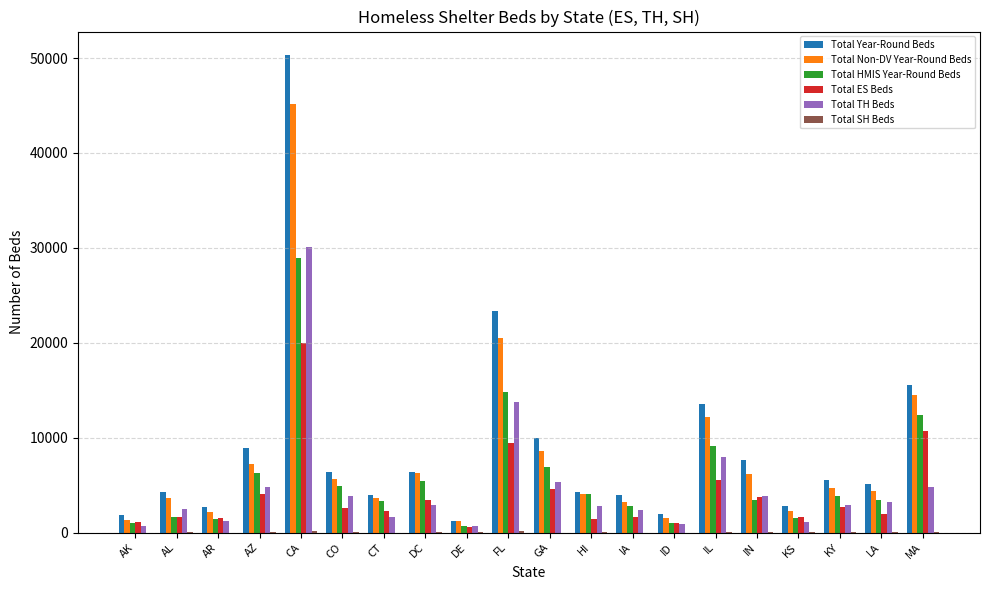

How many groups of bars are there?

20